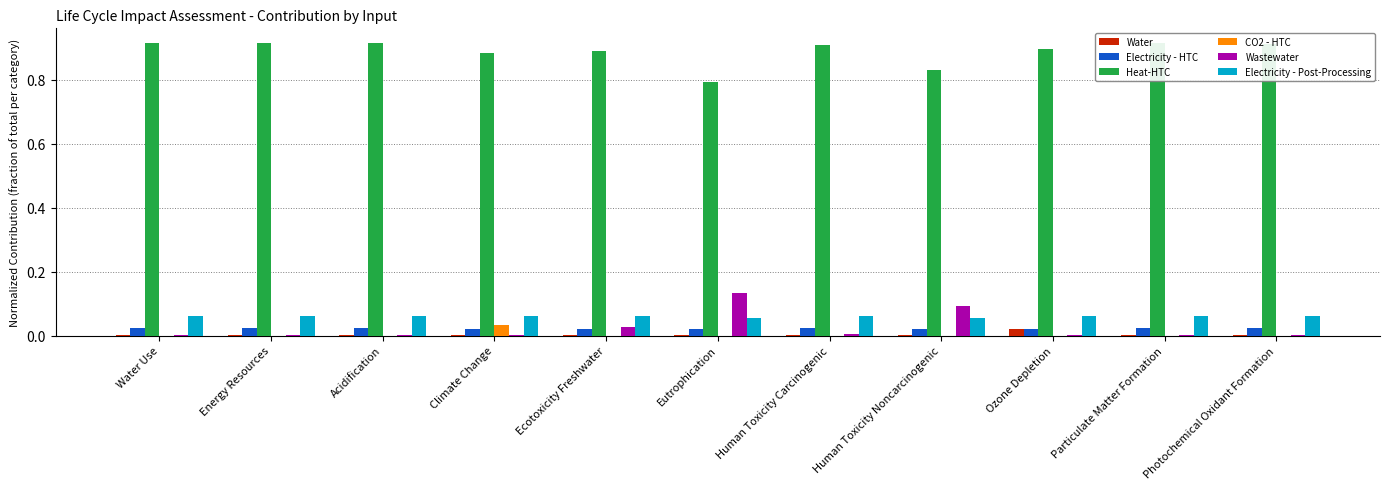

True or false: Heat-HTC has a value of 0.3 at Energy Resources.

False